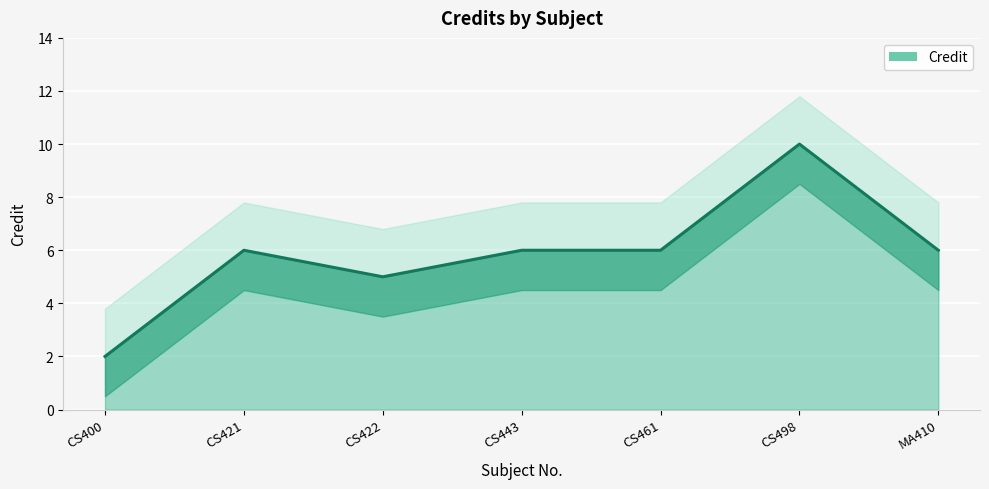

Is it true that the value at CS400 is 2?

True